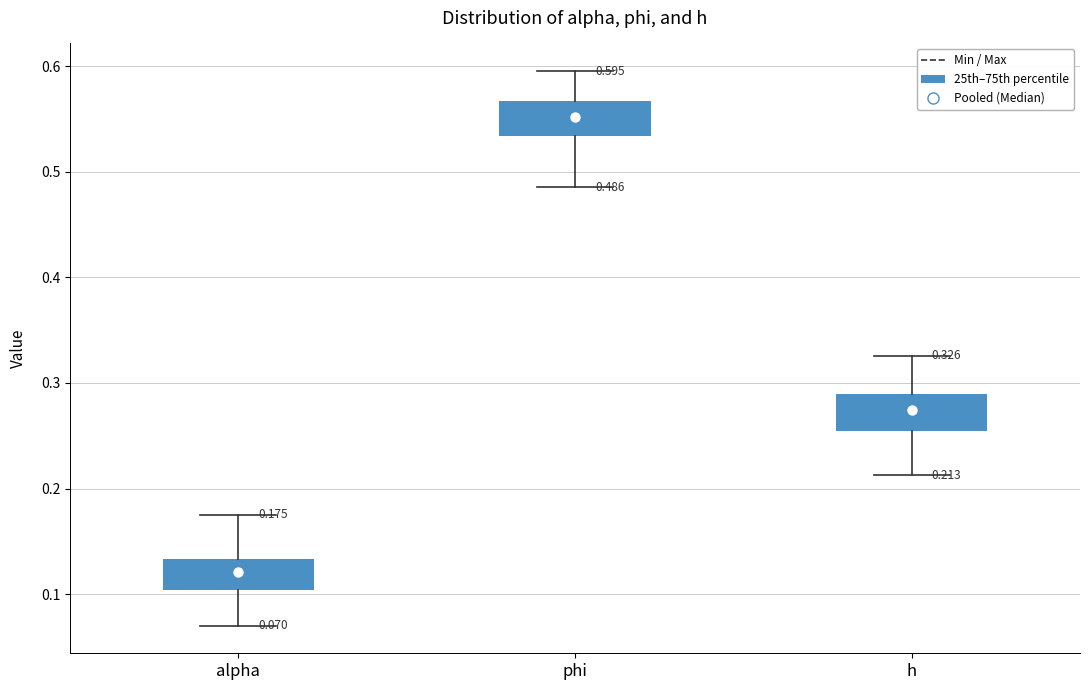

Which box's median line is the highest?

phi